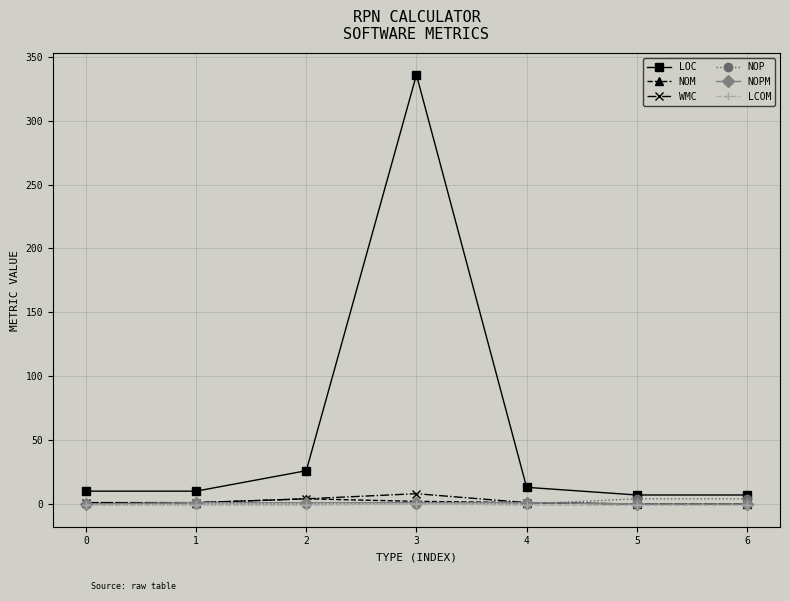

What is the spread (max minus min) of values at 0?

11